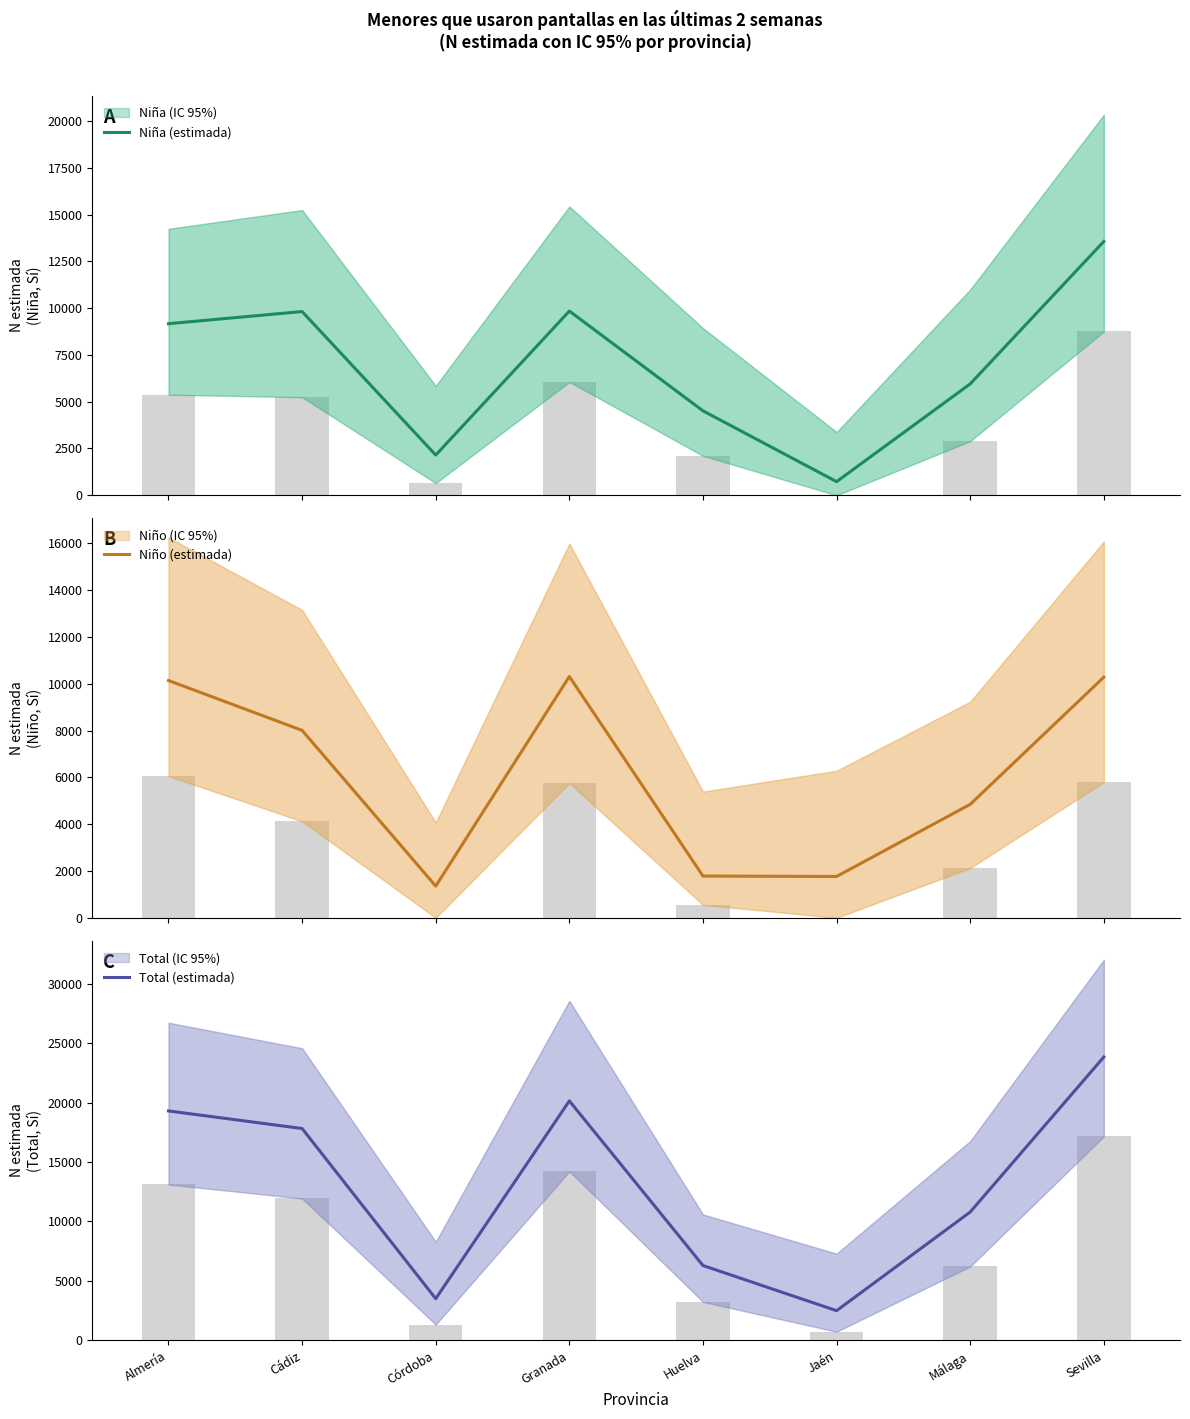

Where is Total (estimada) nearest to the value 13168?

Málaga